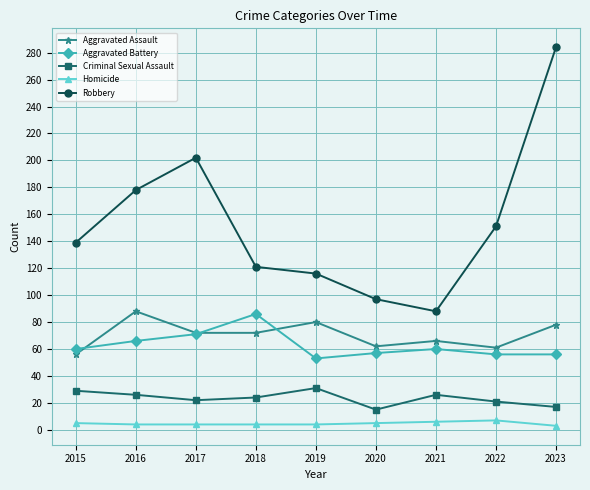

What are all the series names shown in the legend?

Aggravated Assault, Aggravated Battery, Criminal Sexual Assault, Homicide, Robbery